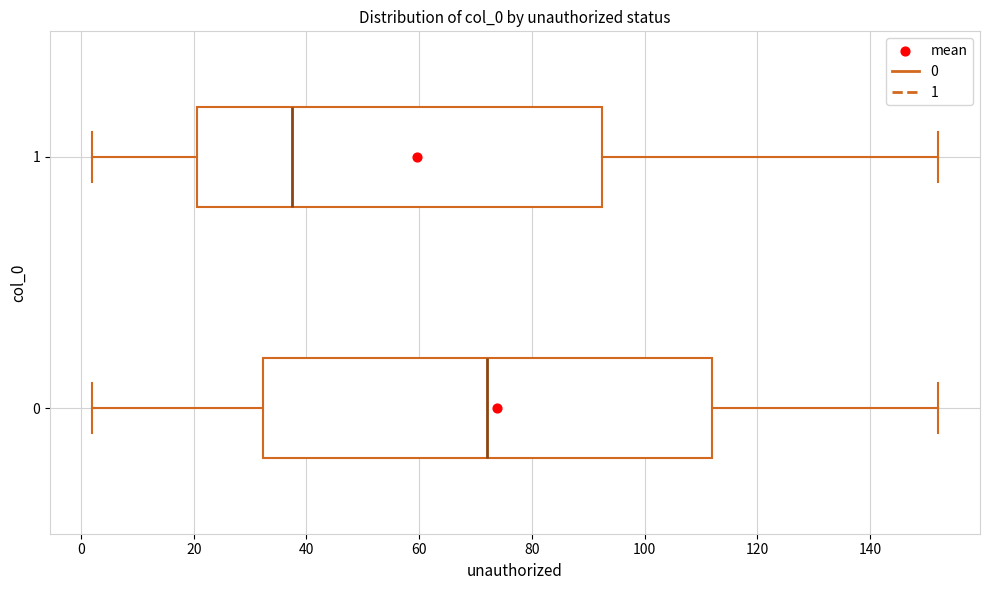

Which box has the furthest to the left median line?

1